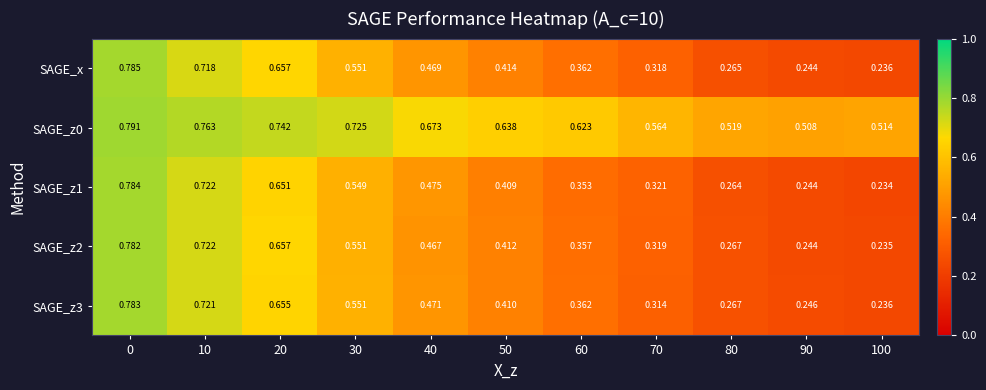

Is the value of SAGE_z0 at 0 greater than the value of SAGE_z2 at 70?

Yes